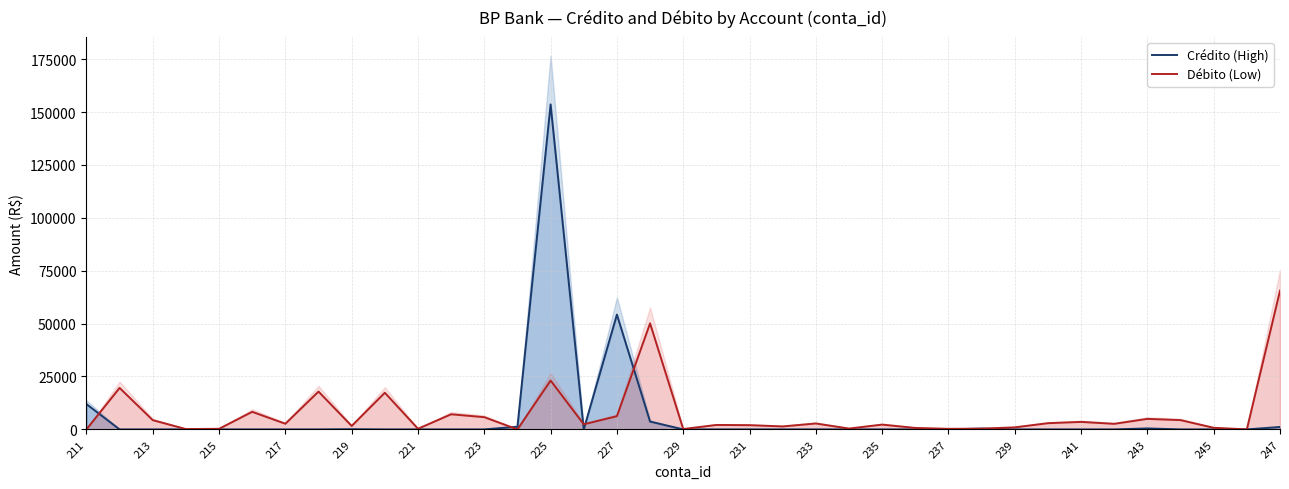

How many positive values does the Crédito (High) series have?

9